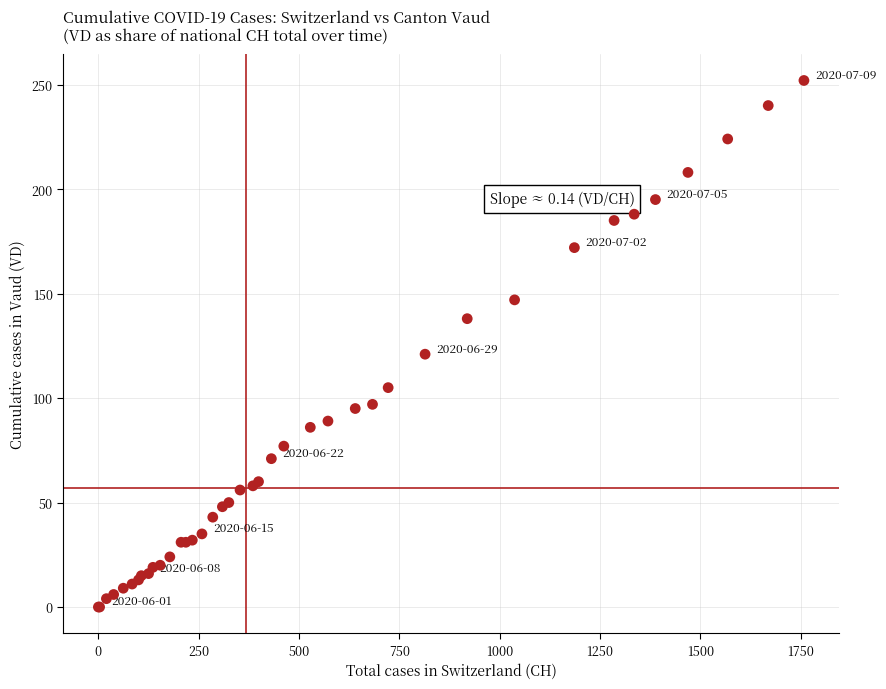

What Y value in the scatter plot is closest to 126?

121